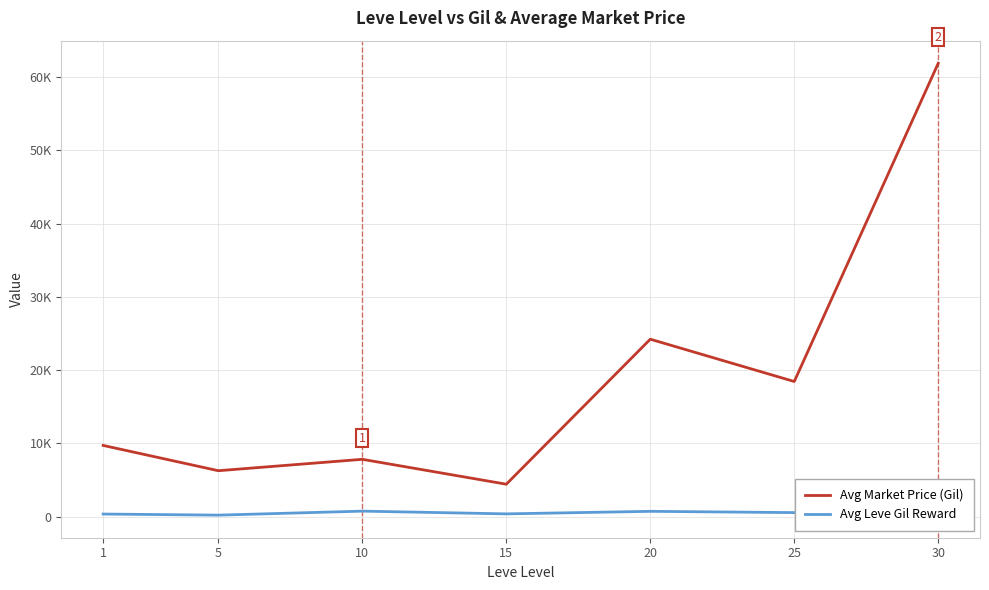

Rank the series by their maximum value, from lowest to highest.

Avg Leve Gil Reward, Avg Market Price (Gil)